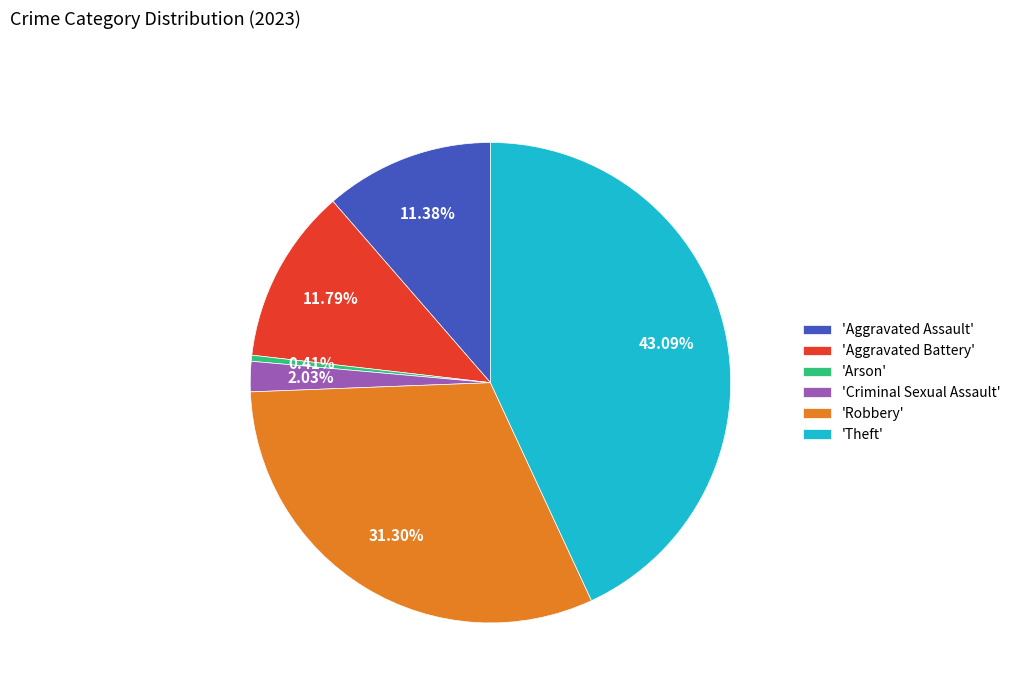

Does 'Aggravated Battery' represent more than half of the total?

No